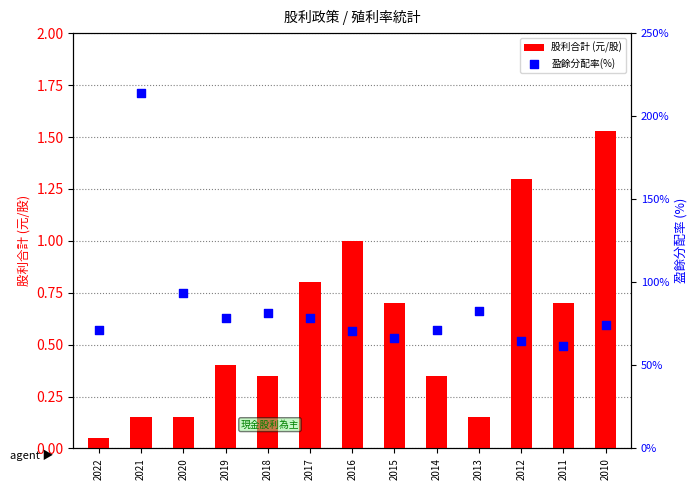

At how many categories does at least one series exceed 141?

1